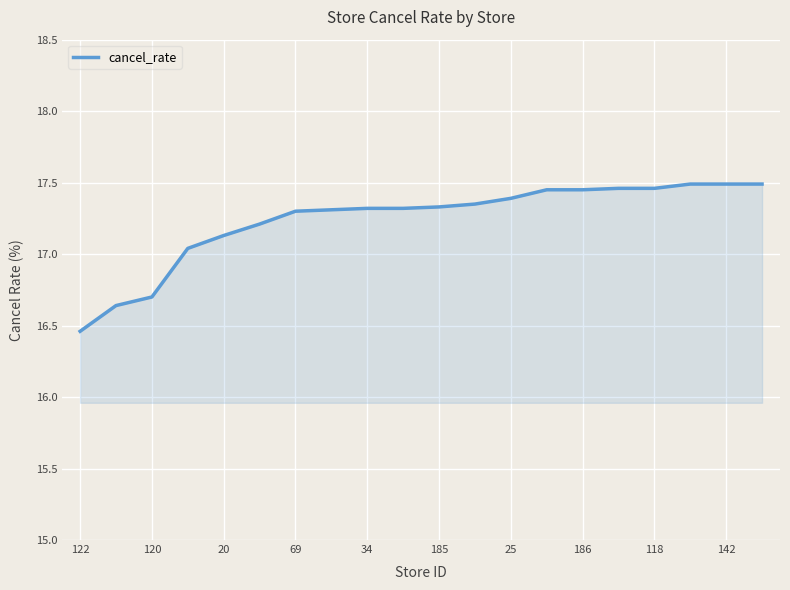

What is the difference between the maximum and minimum values?

1.0